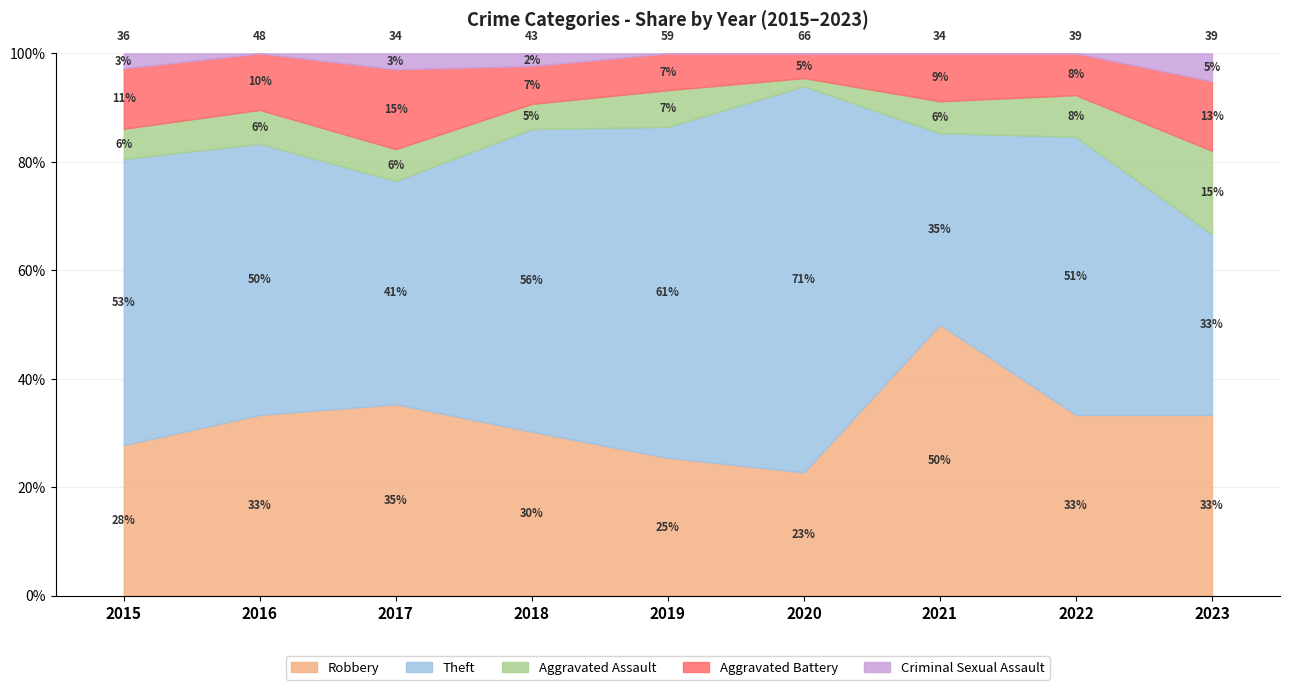

What is the maximum value for Robbery?

50.0